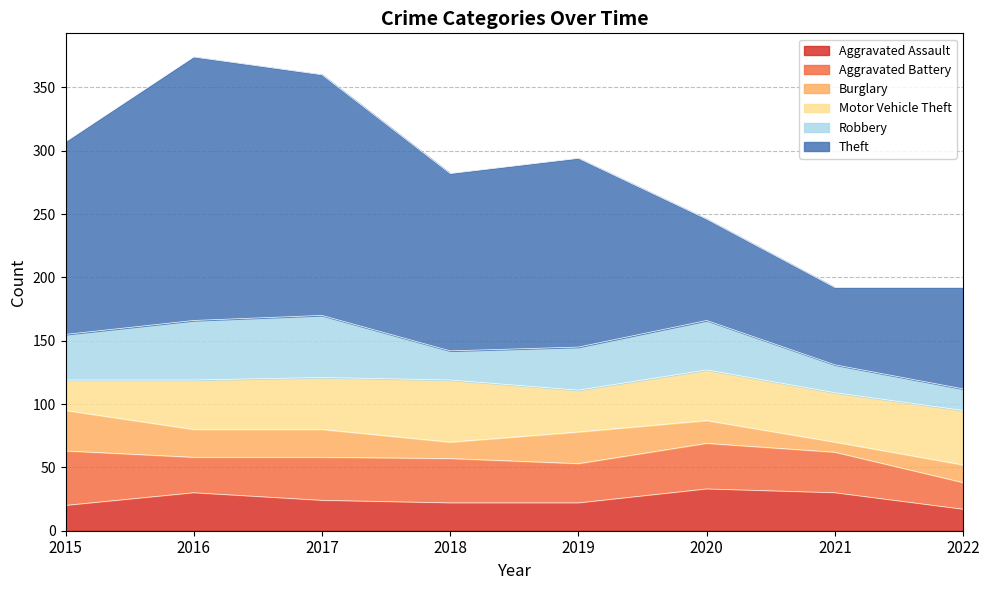

Is it true that Aggravated Assault equals 17 at 2022?

True